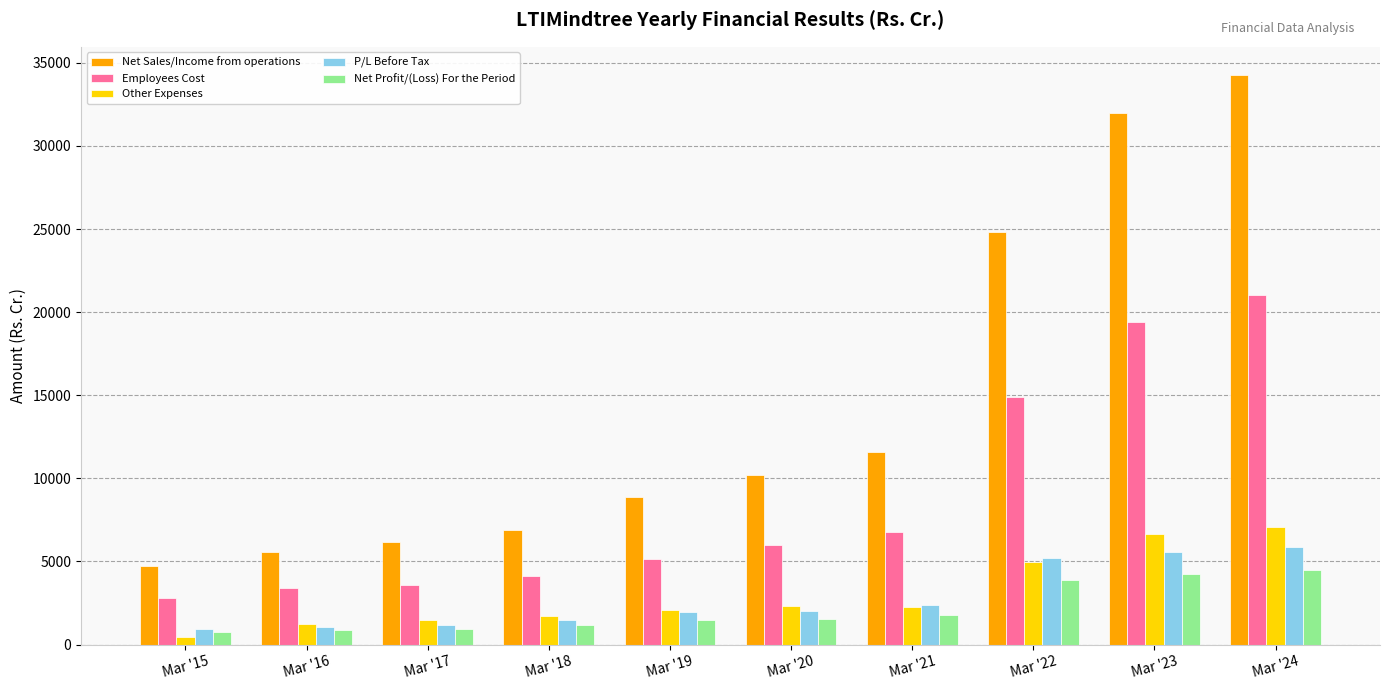

Which series has the largest total across all categories?

Net Sales/Income from operations